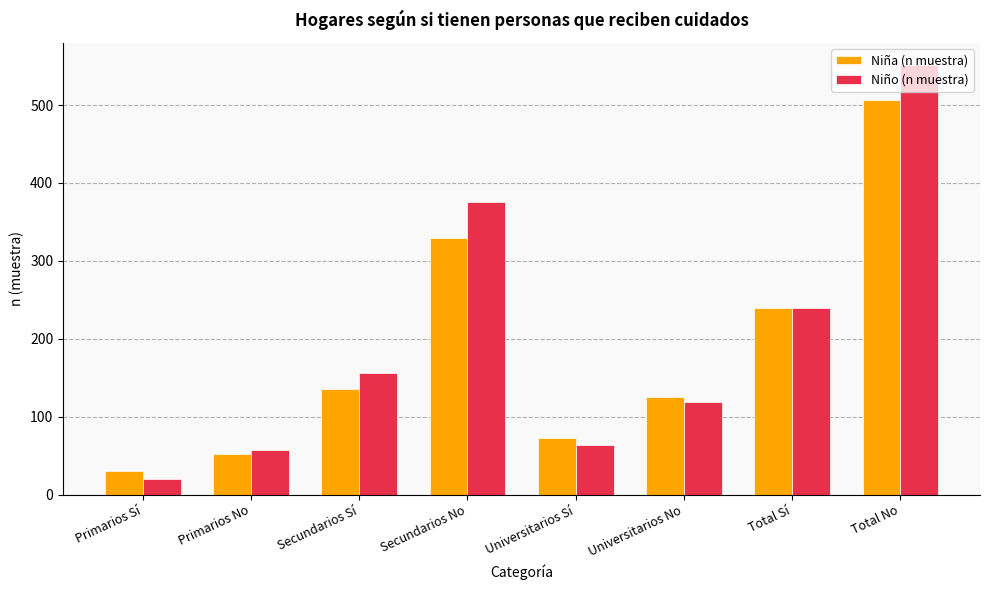

At which label is Niña (n muestra) closest to 269?

Total Sí